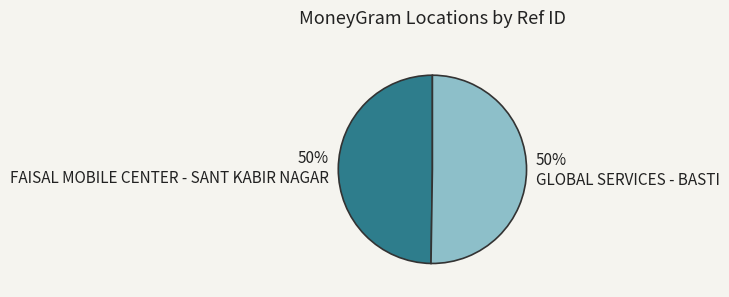

True or false: FAISAL MOBILE CENTER - SANT KABIR NAGAR accounts for 64% of the total.

False